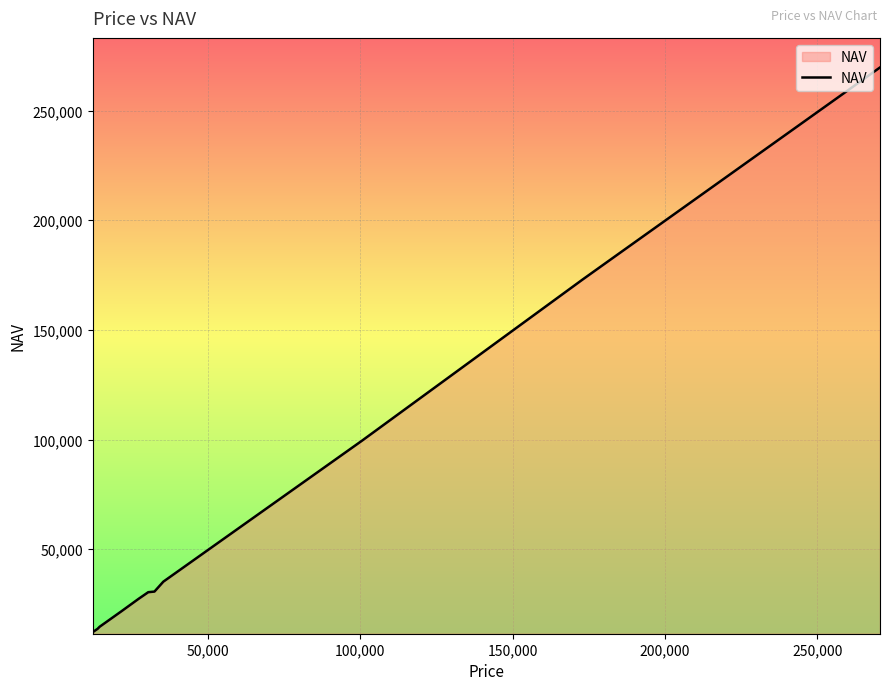

What is the minimum value shown in the chart?

12041